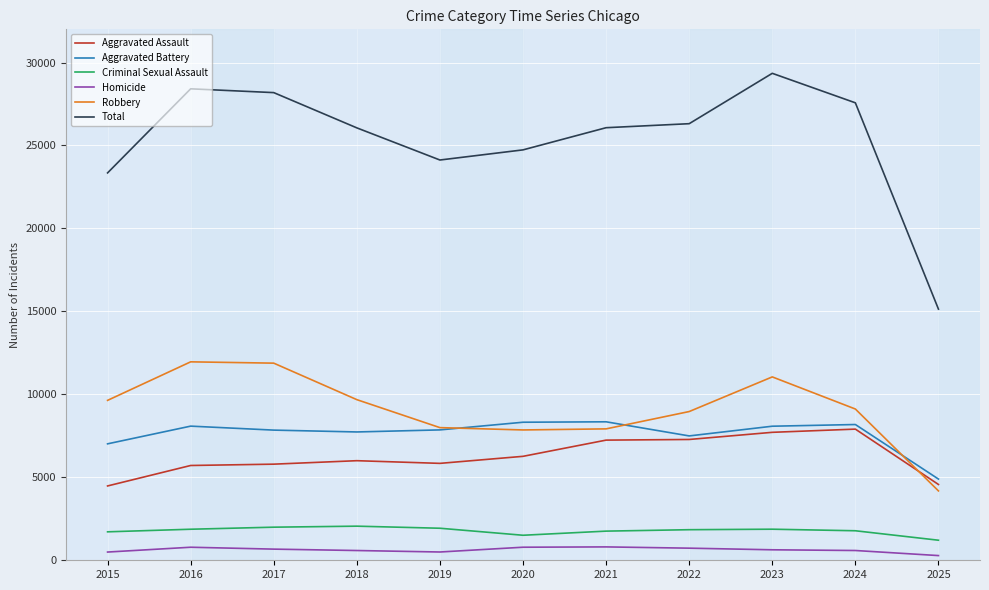

Does the chart have visible grid lines?

Yes